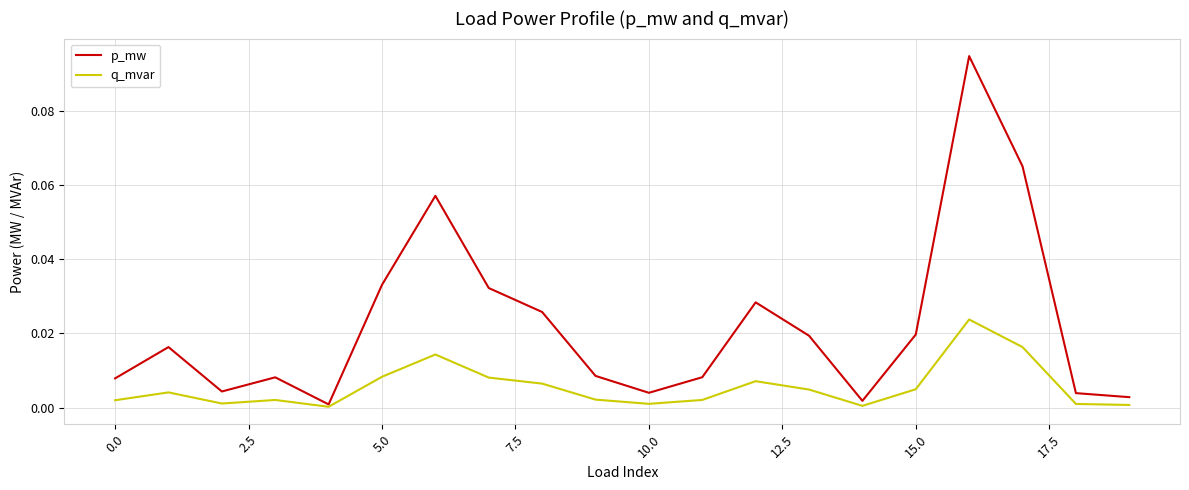

List the series in order of their overall mean, lowest first.

q_mvar, p_mw